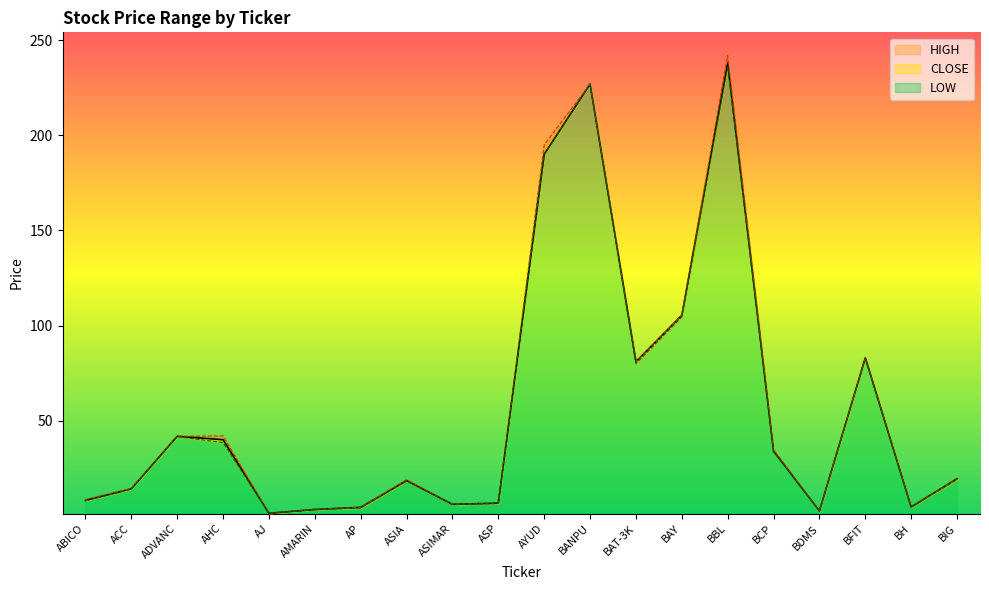

At which label does HIGH reach its peak?

BBL